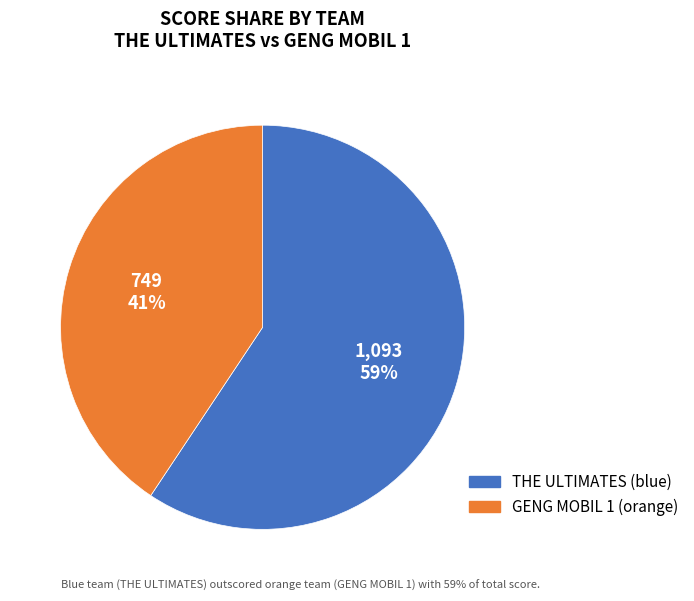

Which category has the smallest portion of the pie?

GENG MOBIL 1 (orange)